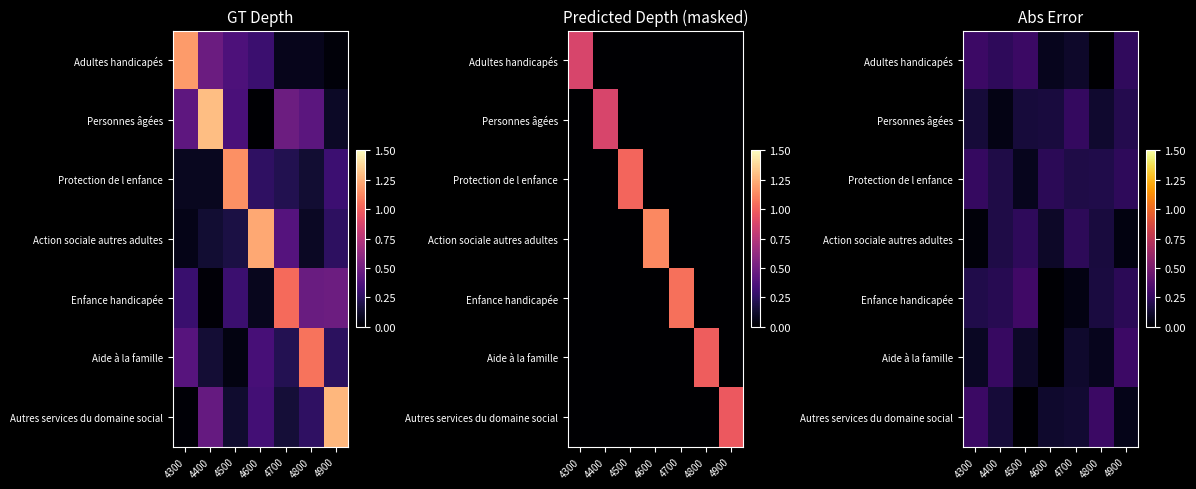

What is the total value across all series at 4900?

1.3